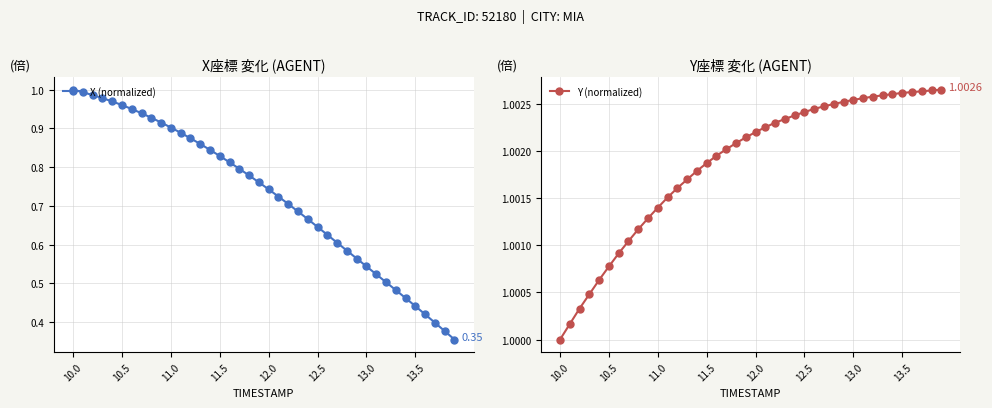

Is this an area chart (filled region under the line)?

No